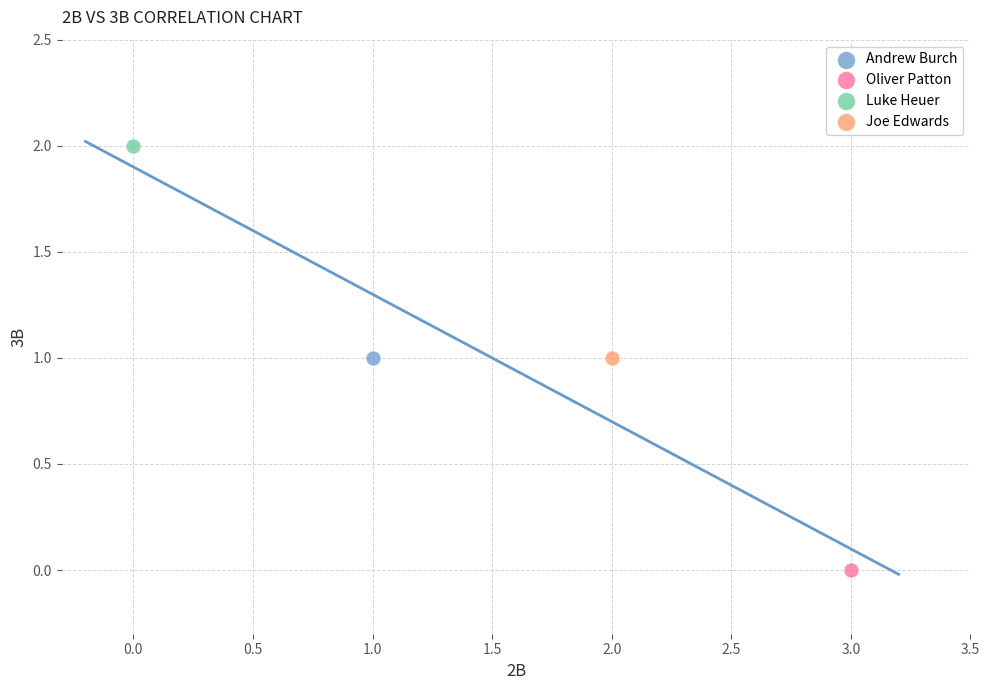

Which series contains the lowest Y value?

Oliver Patton